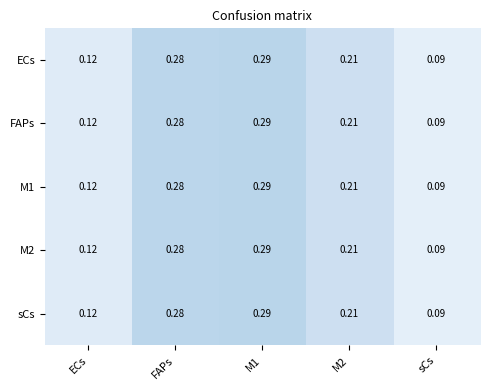

At which label is M1 closest to 0?

sCs